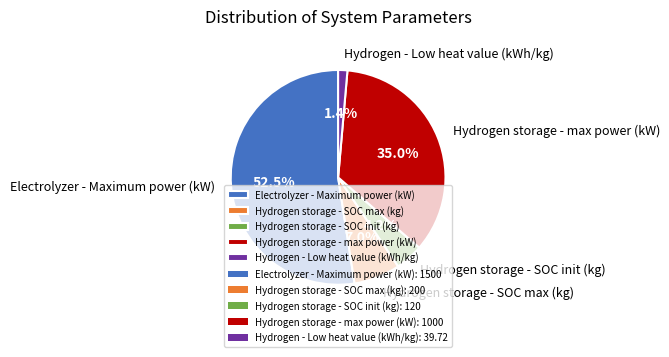

To the nearest percent, what is the combined percentage of Hydrogen storage - SOC init (kg) and Hydrogen storage - SOC max (kg)?

11%